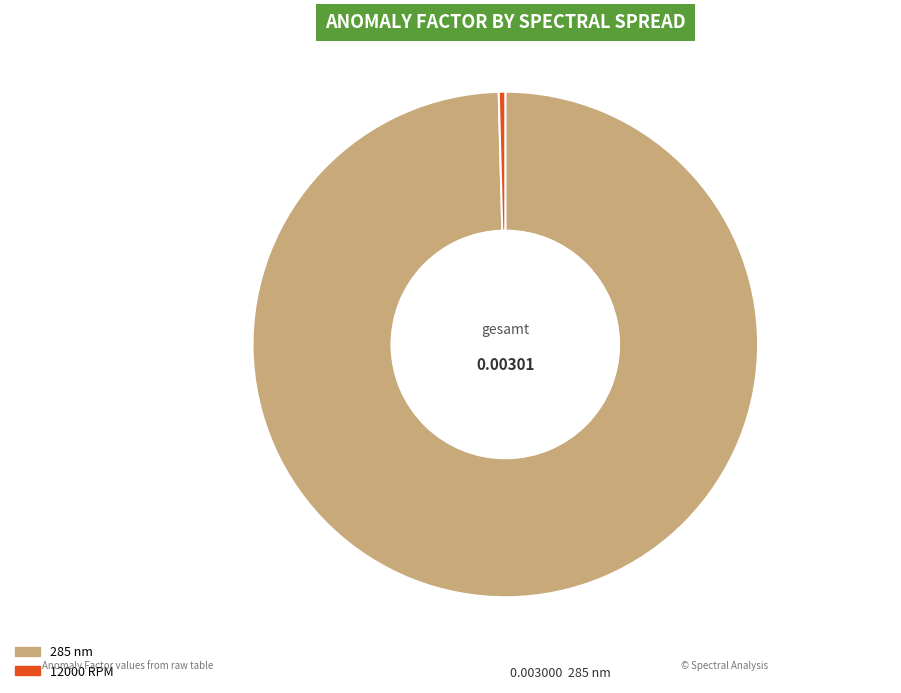

Count the number of slices in the pie.

2